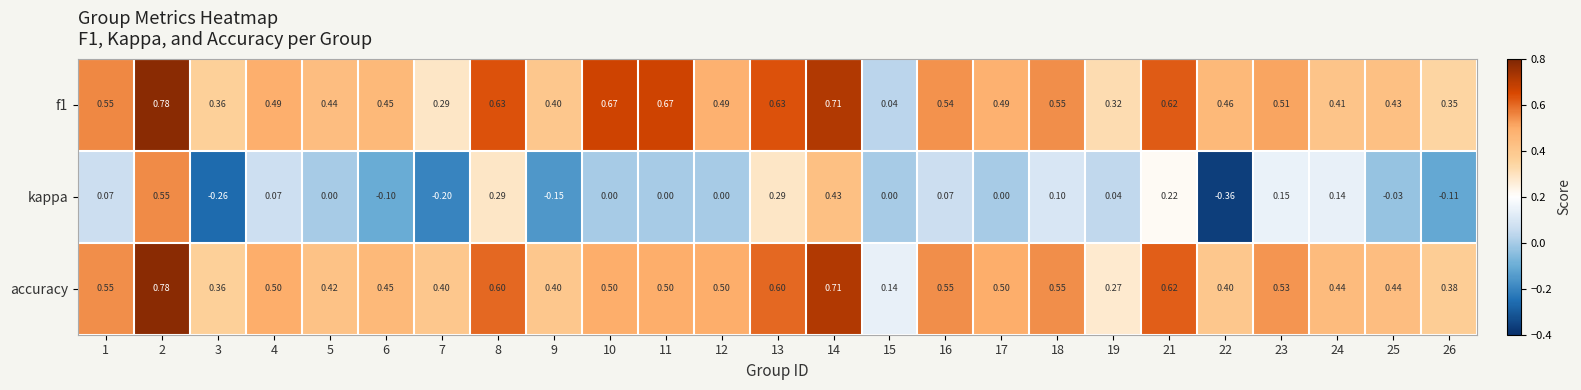

Which series has the largest range (max minus min)?

kappa